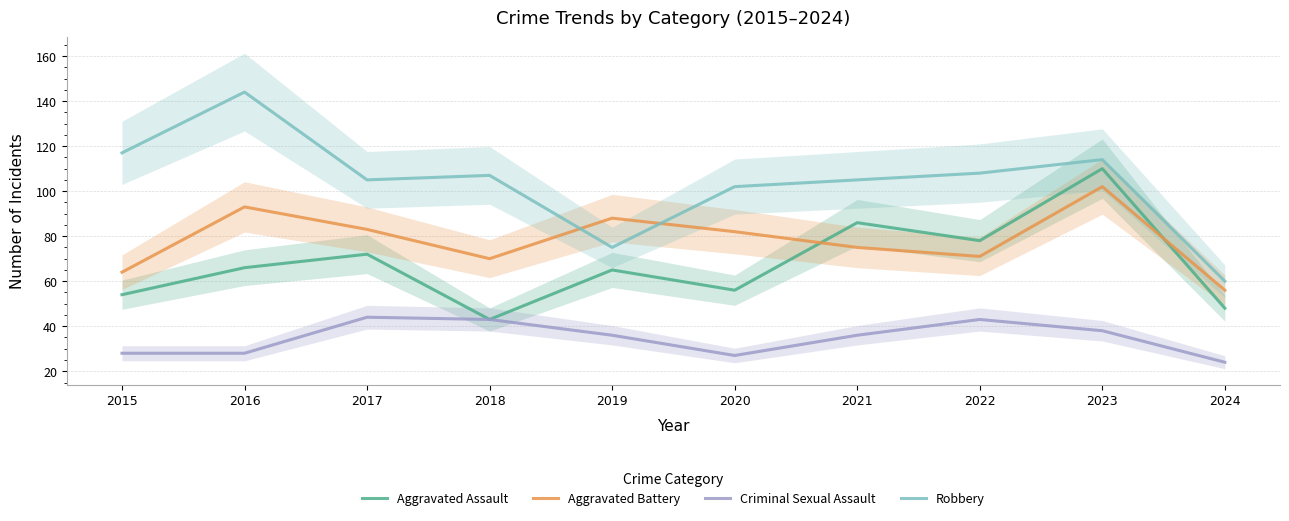

What is the difference between the maximum and minimum values in the Aggravated Battery series?

46